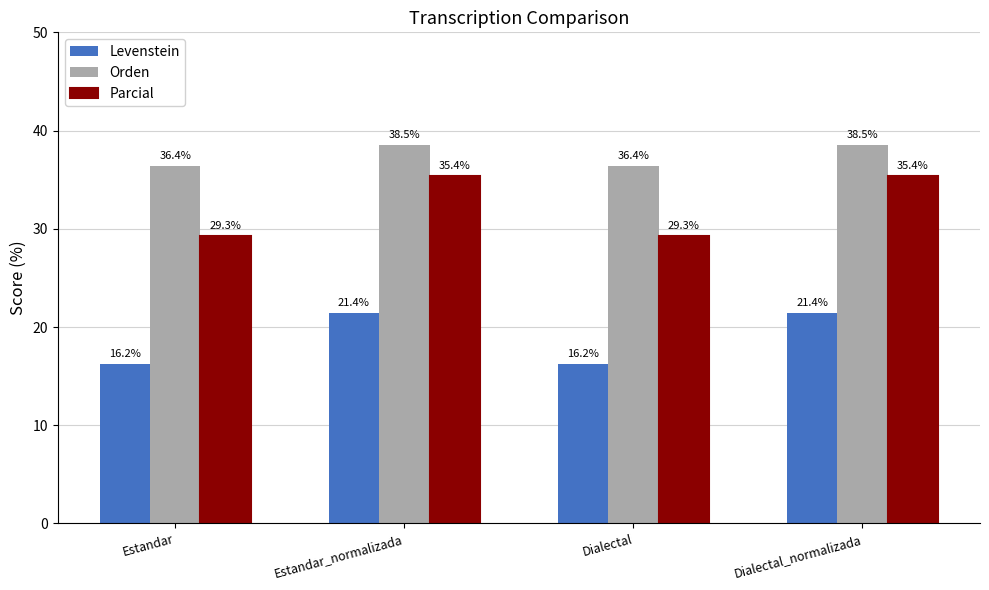

What is the maximum value shown in the chart?

38.5